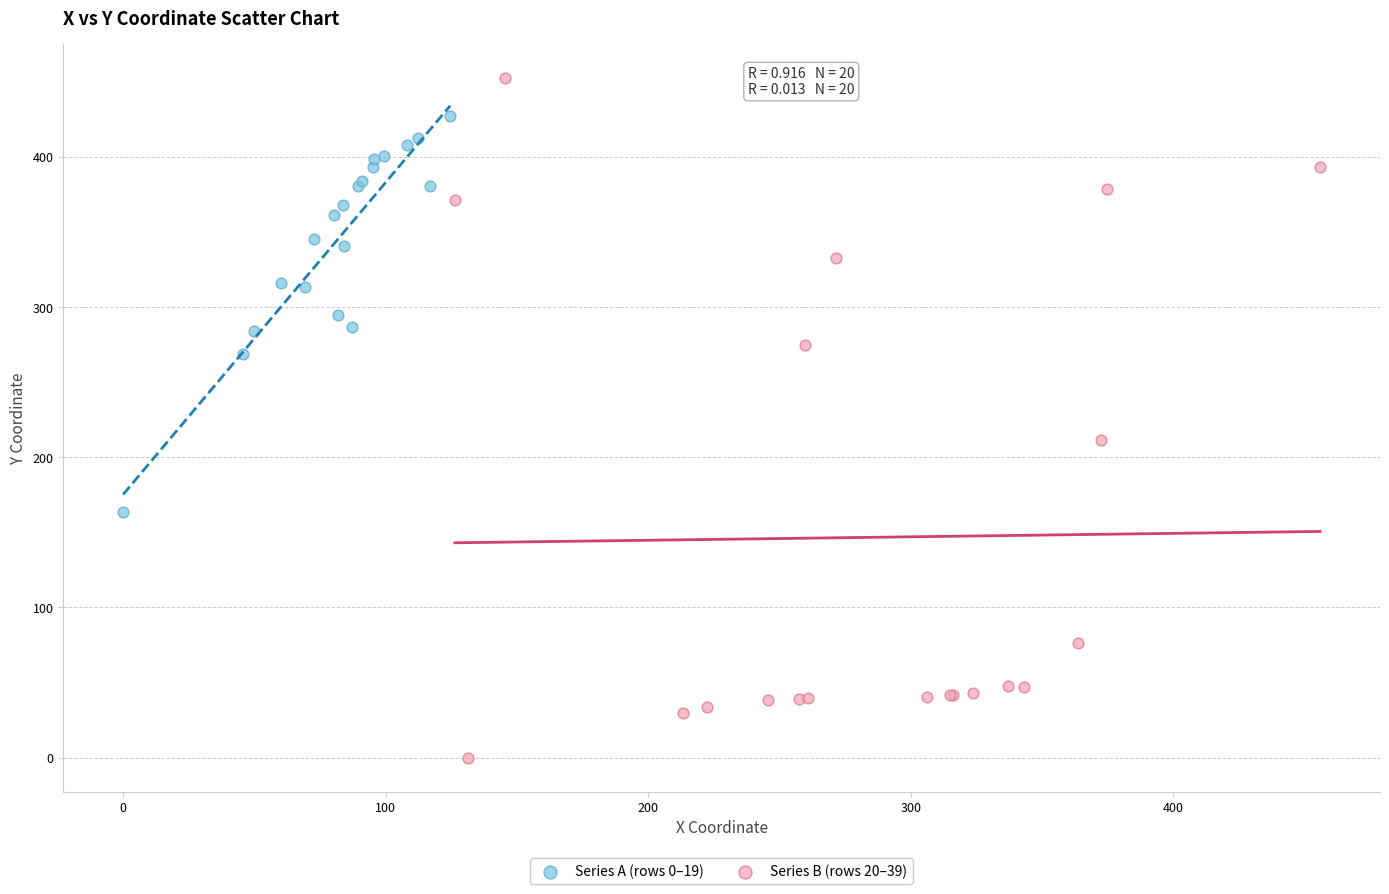

Which series has the widest spread of Y values?

Series B (rows 20–39)